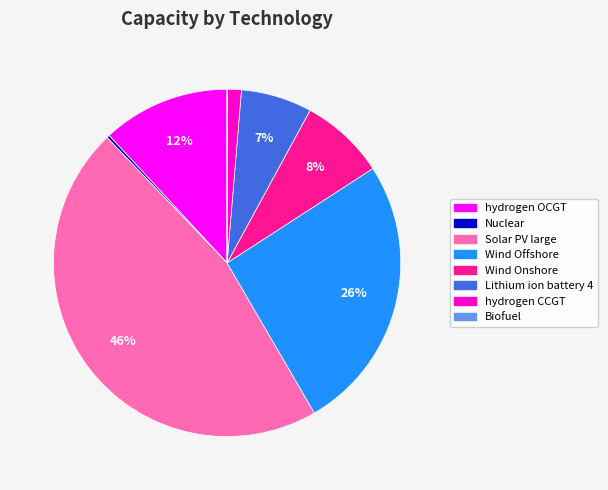

Is it true that Solar PV large is 46% of the pie?

True